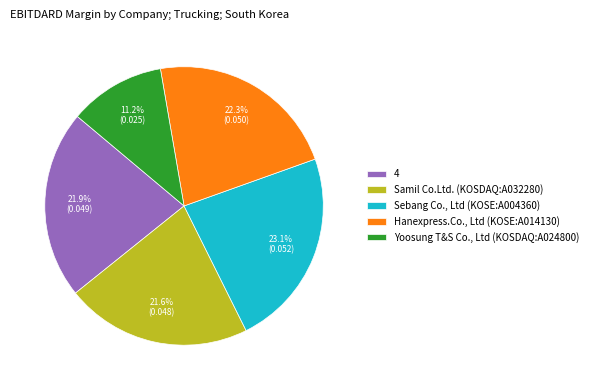

Does any single category account for the majority?

No